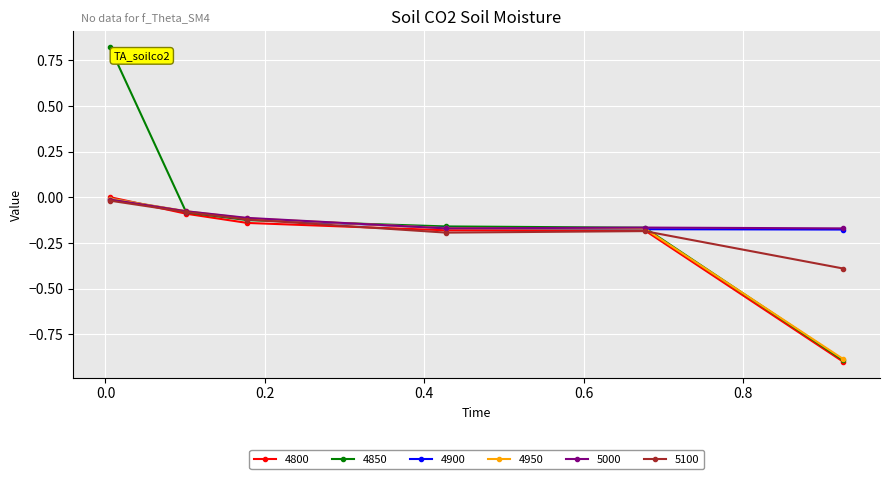

At how many categories does at least one series exceed 0?

1